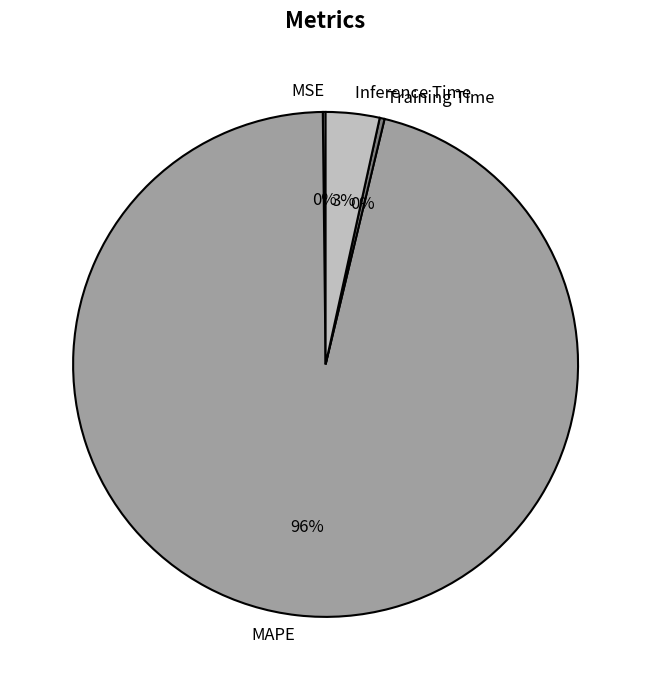

Between Inference Time and MAPE, which is larger?

MAPE